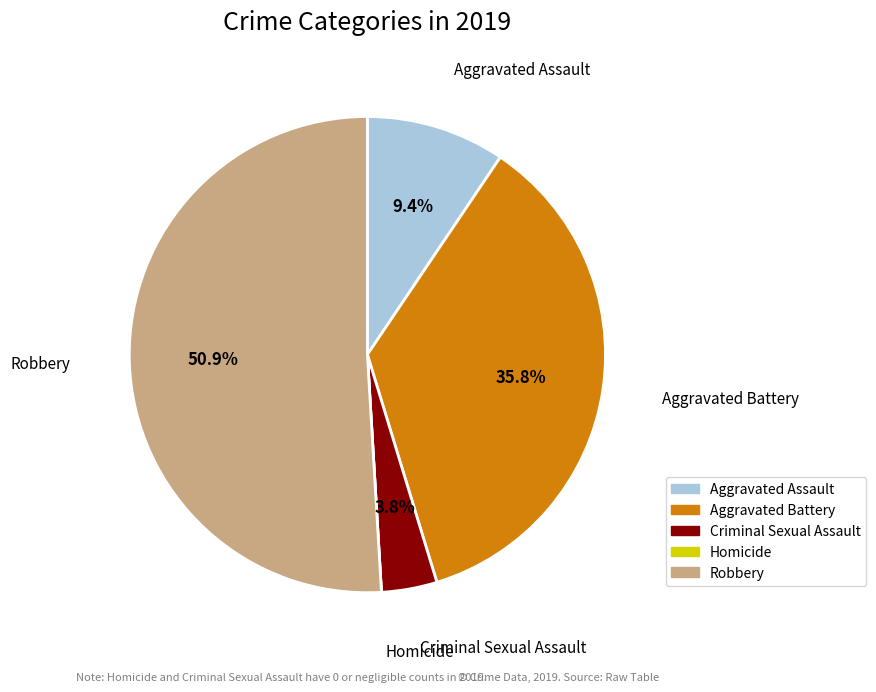

Which category accounts for the majority?

Robbery